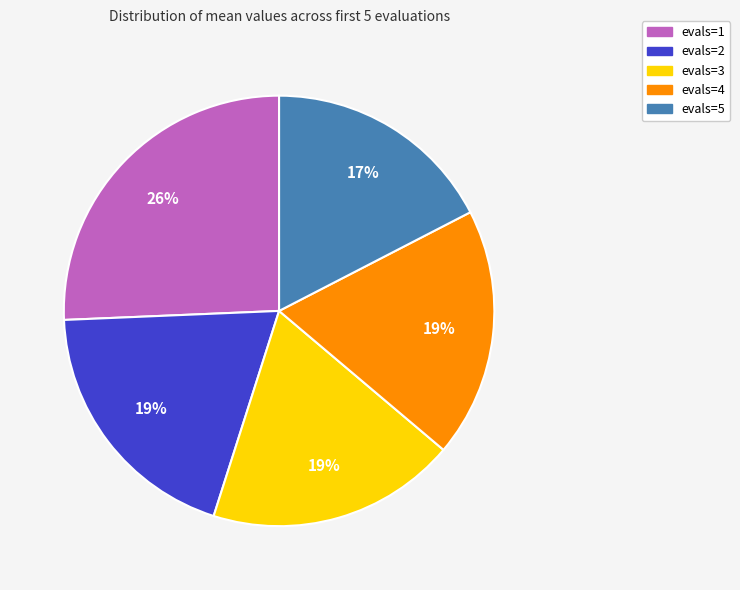

The evals=2 slice represents 10% of the pie. True or false?

False